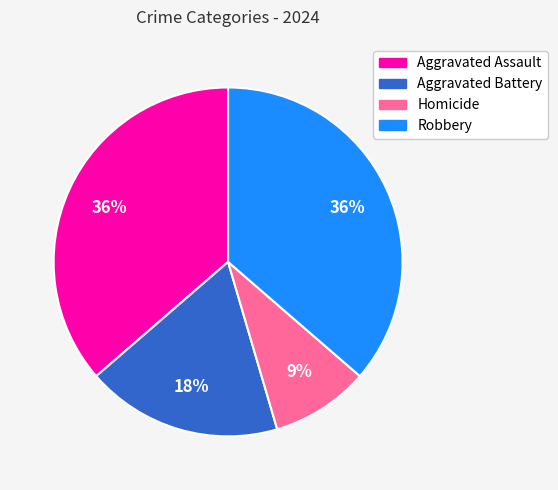

To the nearest percent, what is the difference between the largest and smallest slice percentages?

27%